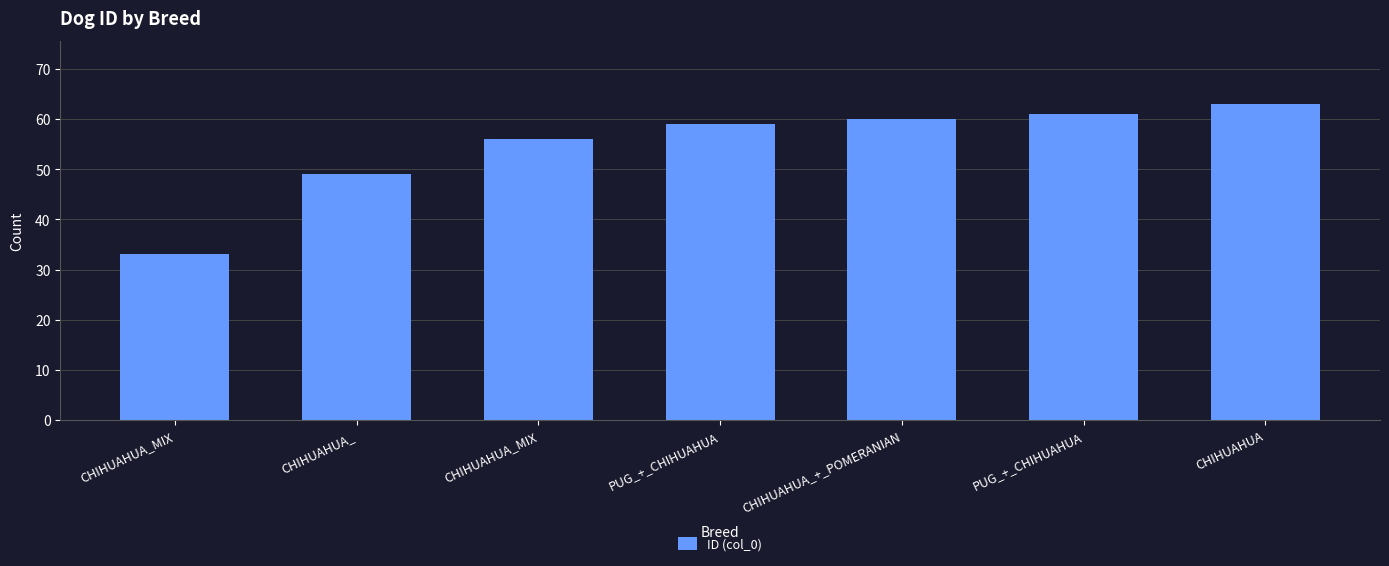

What is the sum of all values?

381